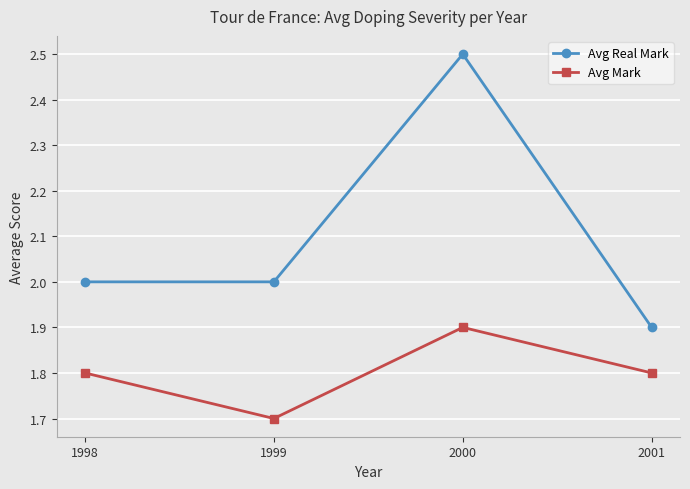

Is this an area chart (filled region under the line)?

No